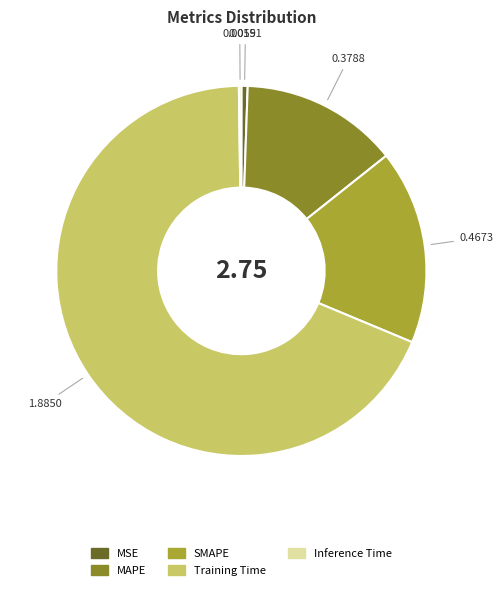

Is there a majority slice in this chart?

Yes